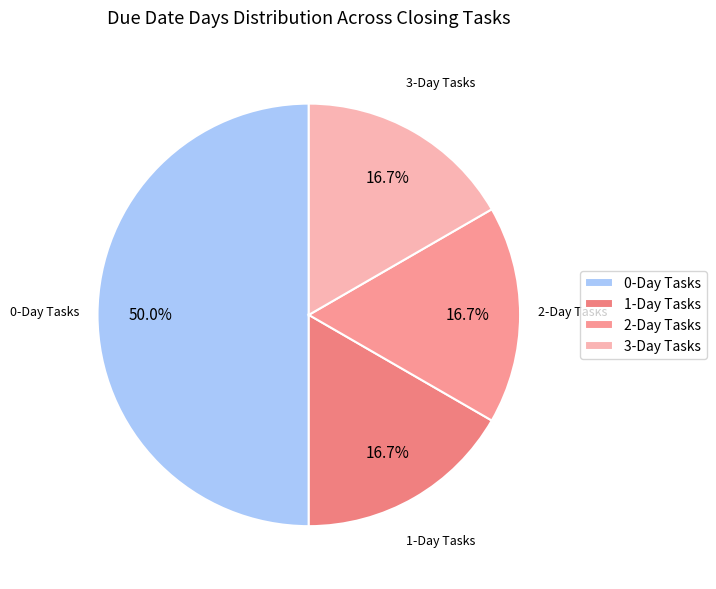

Which category has the biggest portion of the pie?

0-Day Tasks